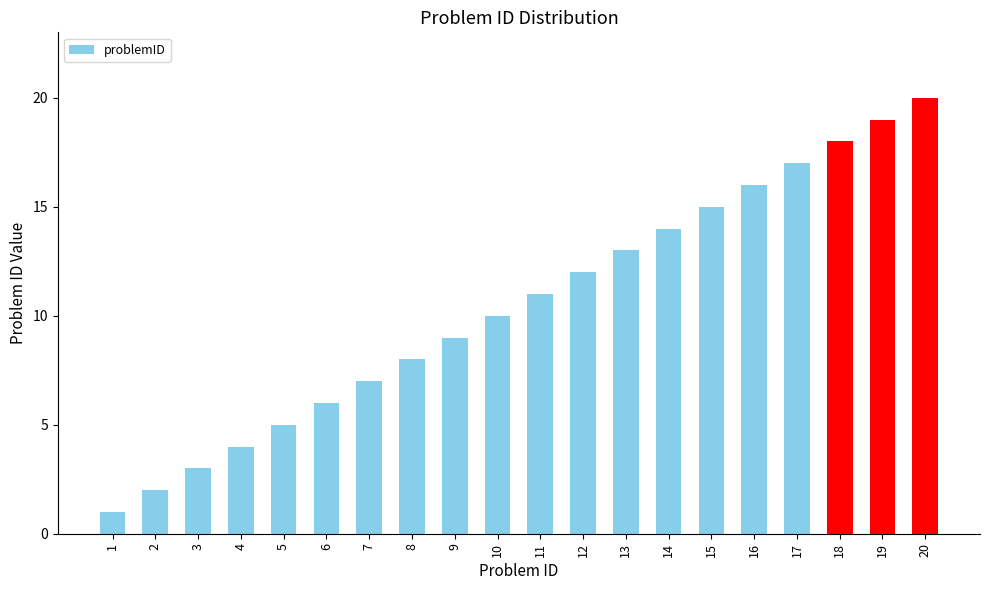

How many data points does each series have?

20